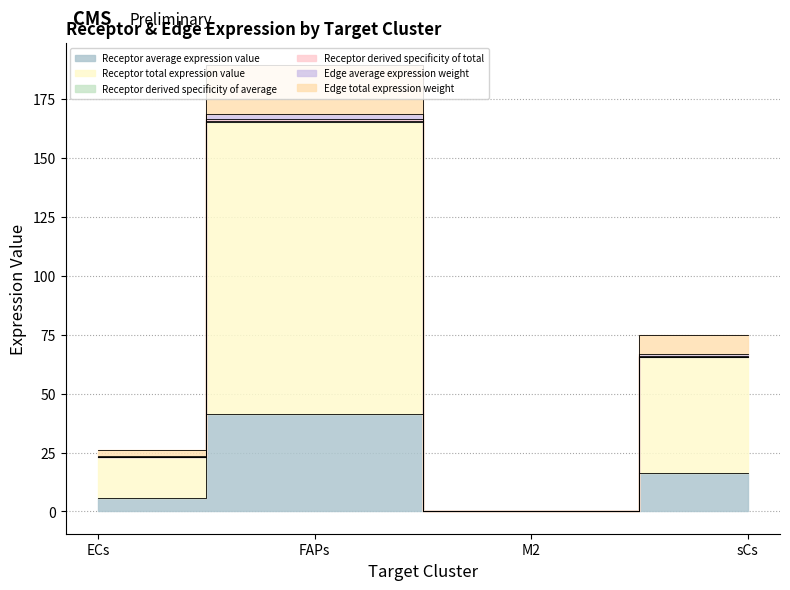

How many data points in Edge total expression weight are above 75?

2